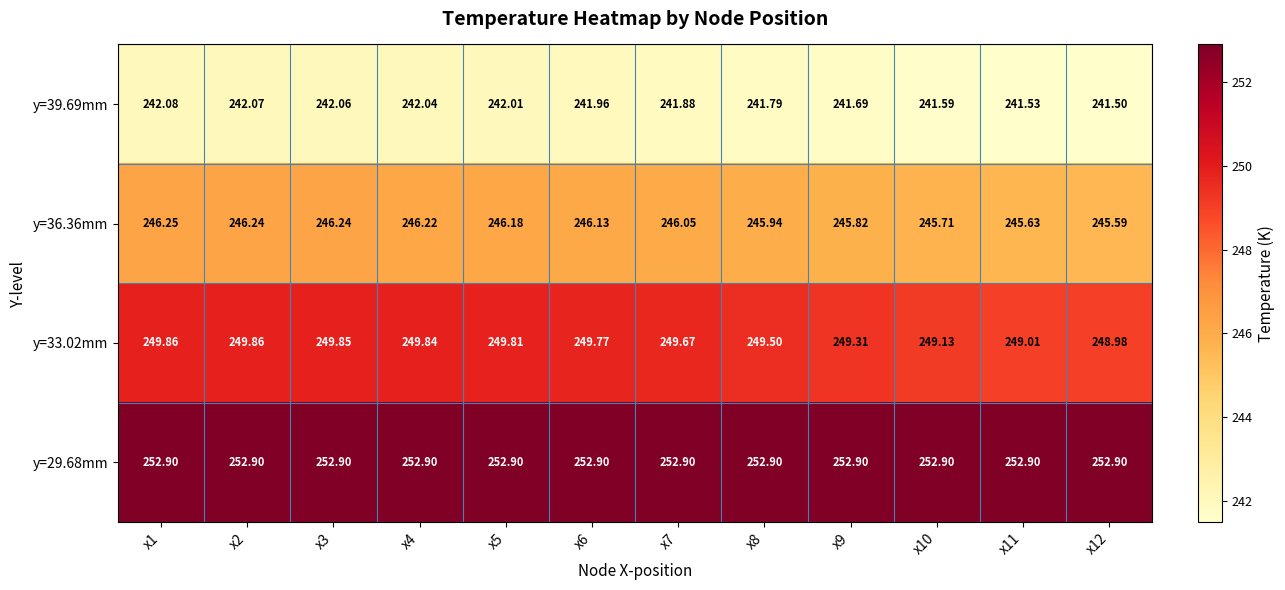

At which category is the sum across all series the highest?

x1